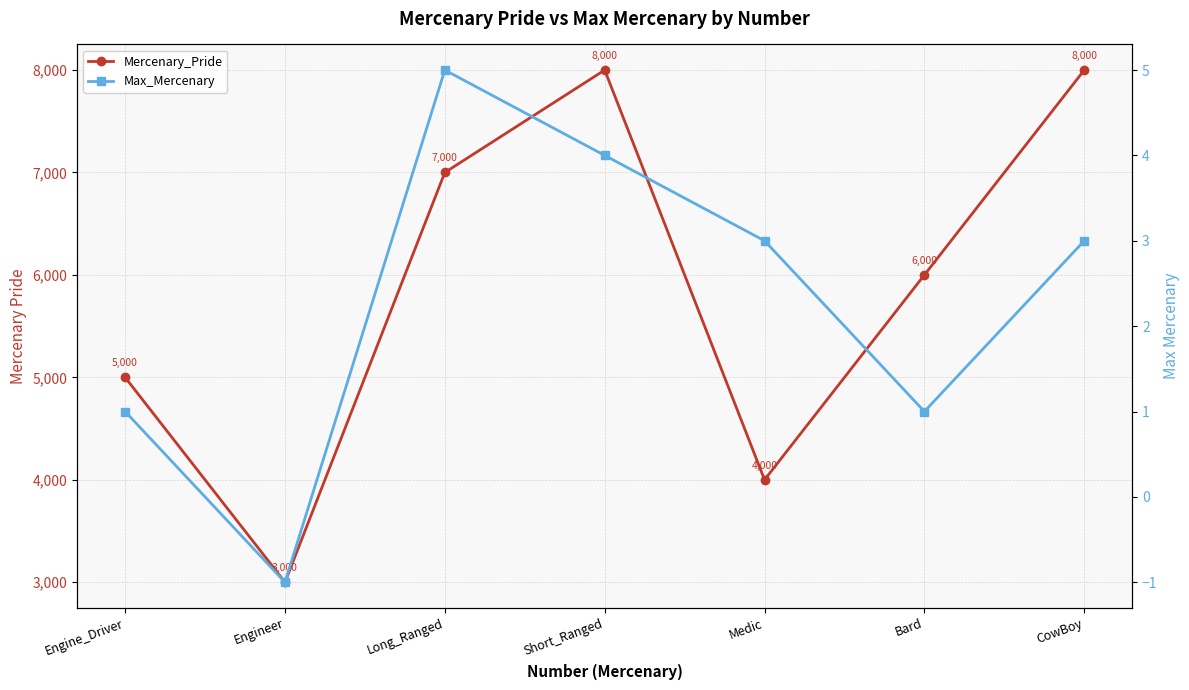

How many lines are shown in the chart?

2